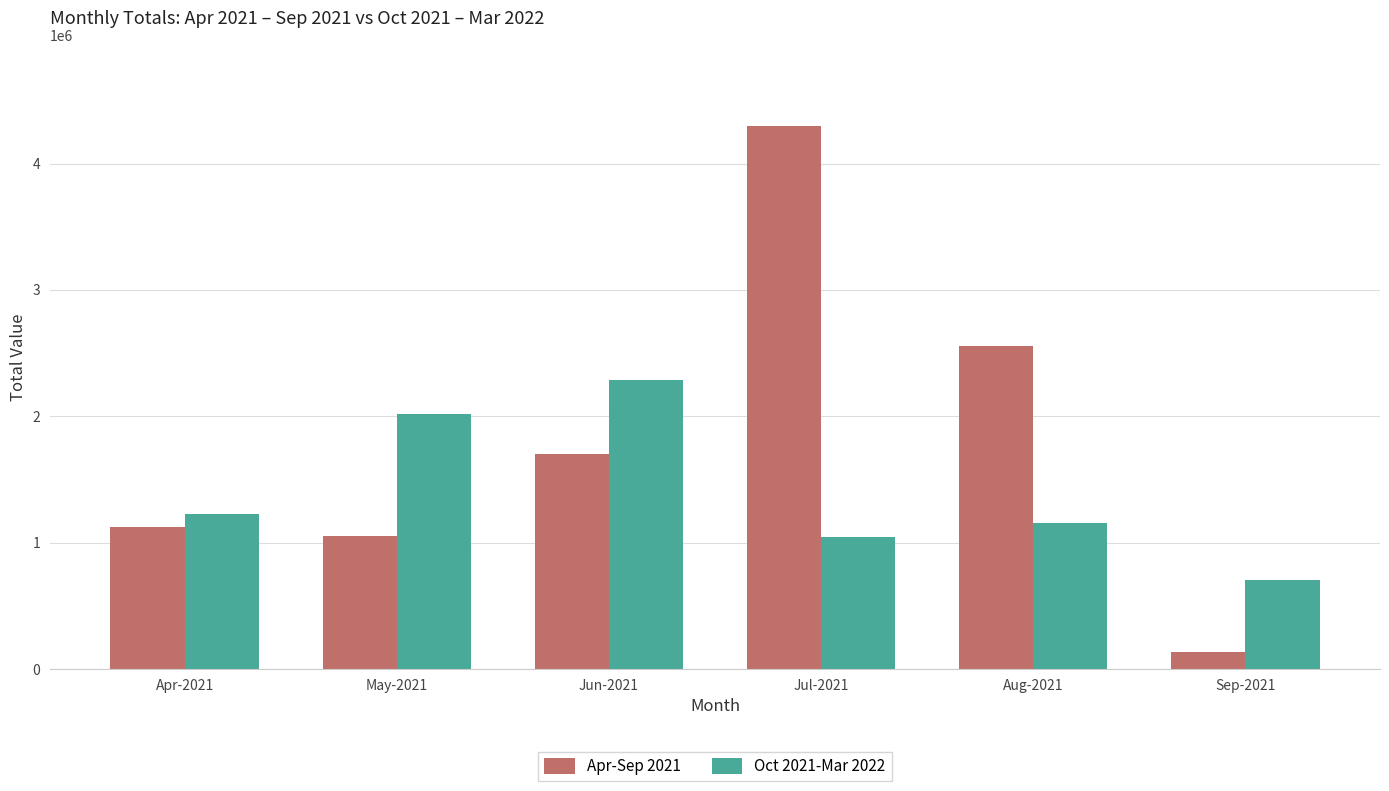

At which category is the sum across all series the highest?

Jul-2021